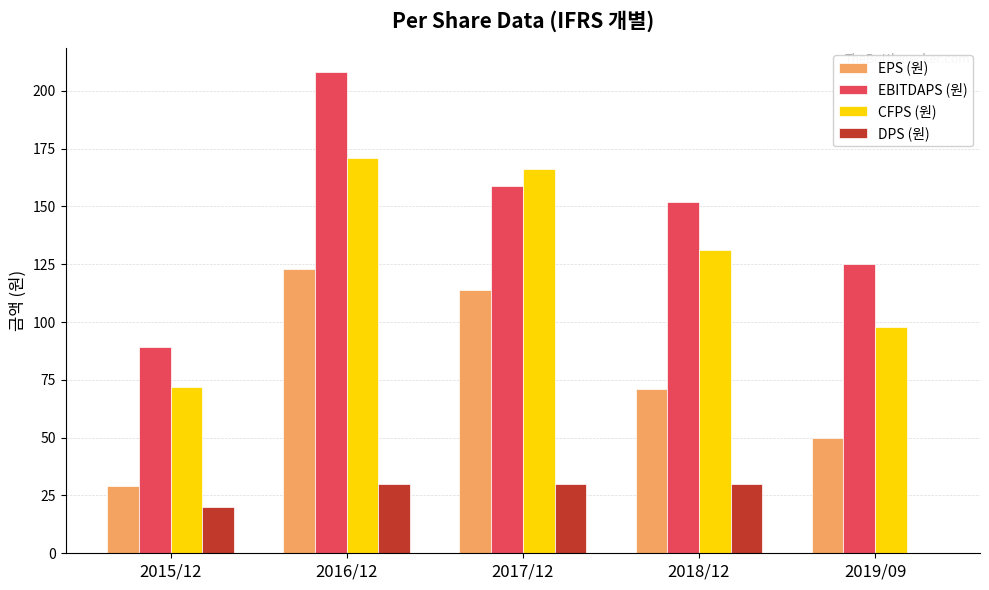

Reading right to left, transcribe all the data shown in this chart.

EPS (원): 2019/09=50	2018/12=71	2017/12=114	2016/12=123	2015/12=29
EBITDAPS (원): 2019/09=125	2018/12=152	2017/12=159	2016/12=208	2015/12=89
CFPS (원): 2019/09=98	2018/12=131	2017/12=166	2016/12=171	2015/12=72
DPS (원): 2019/09=0	2018/12=30	2017/12=30	2016/12=30	2015/12=20